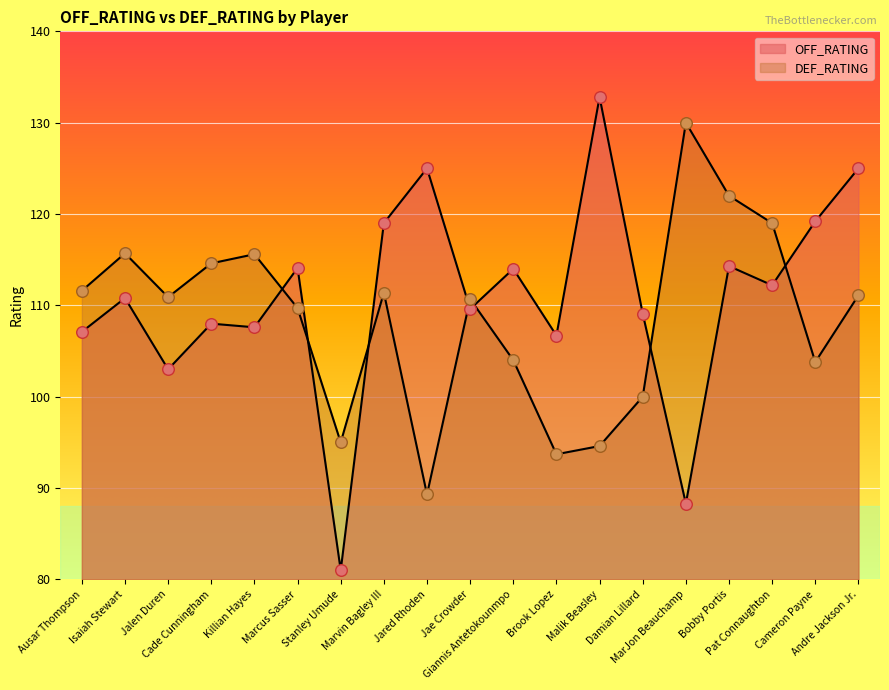

What are all the series names shown in the legend?

OFF_RATING, DEF_RATING